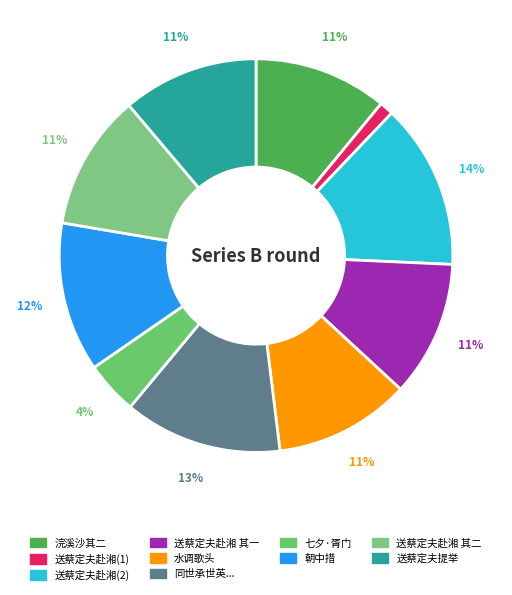

How many segments does this pie chart have?

10